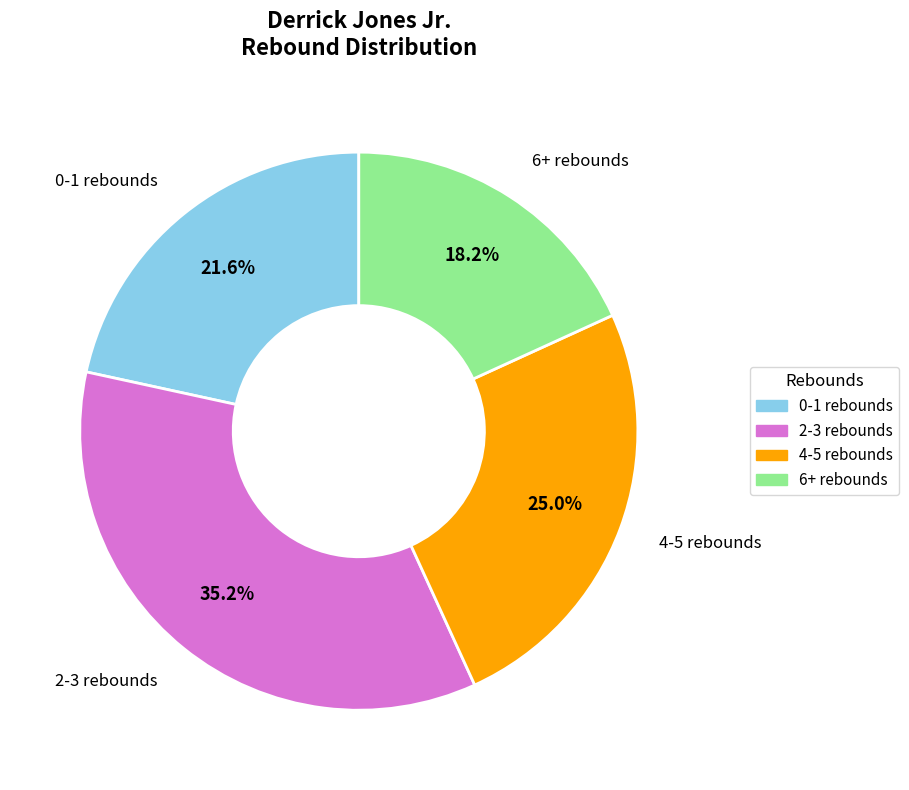

Is there any slice that represents more than half of the pie?

No